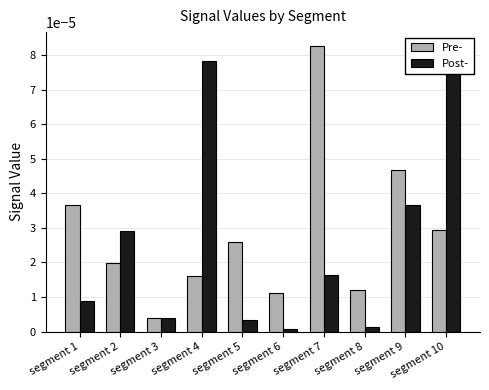

The Post- series shows 0.0 at segment 5. True or false?

True